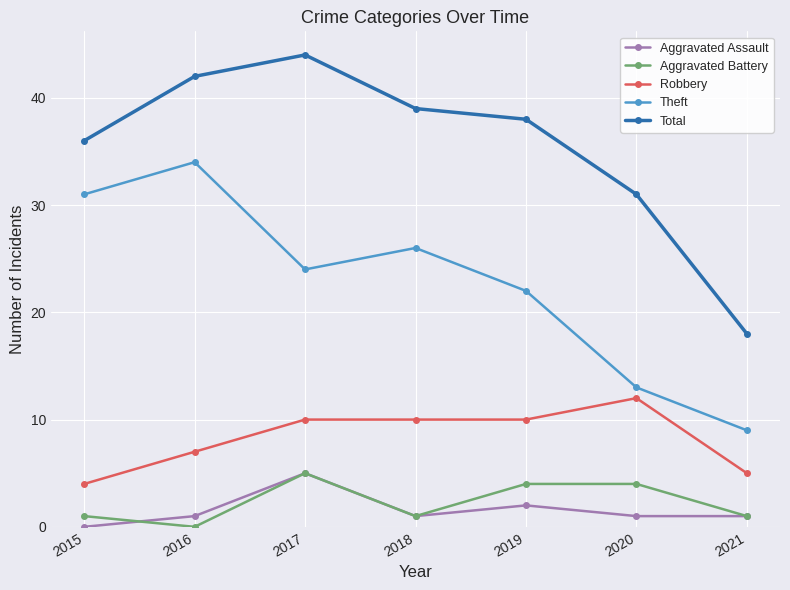

What is the difference between the Theft values at 2019 and 2017?

2